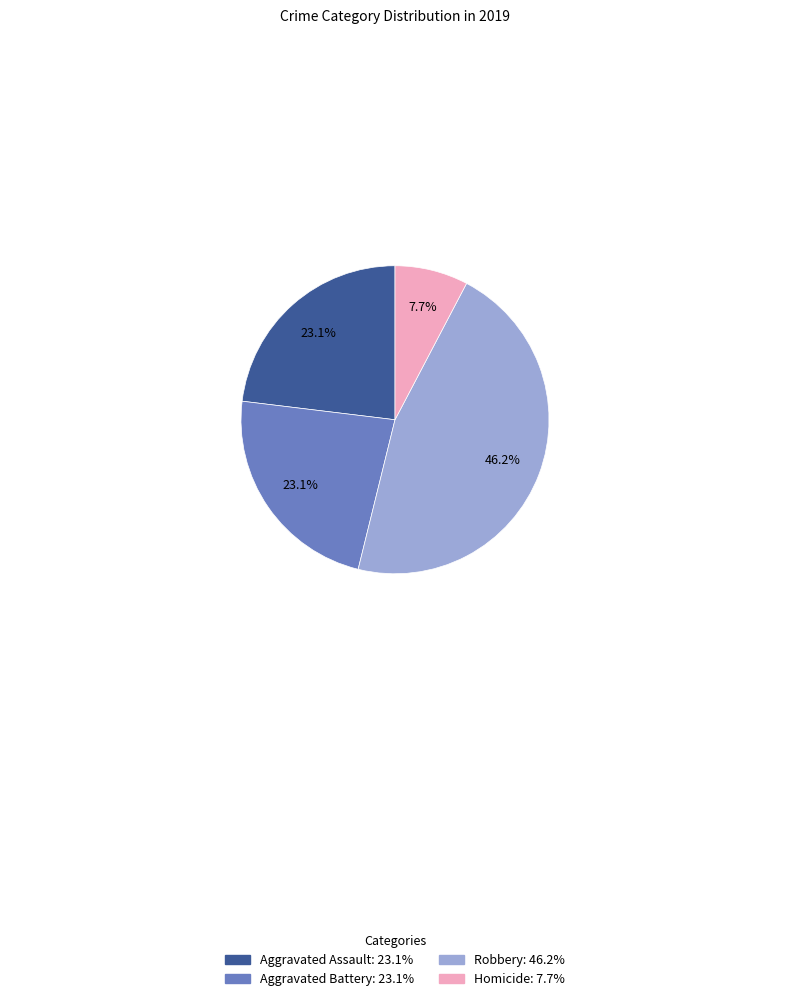

How many slices are in this pie chart?

4